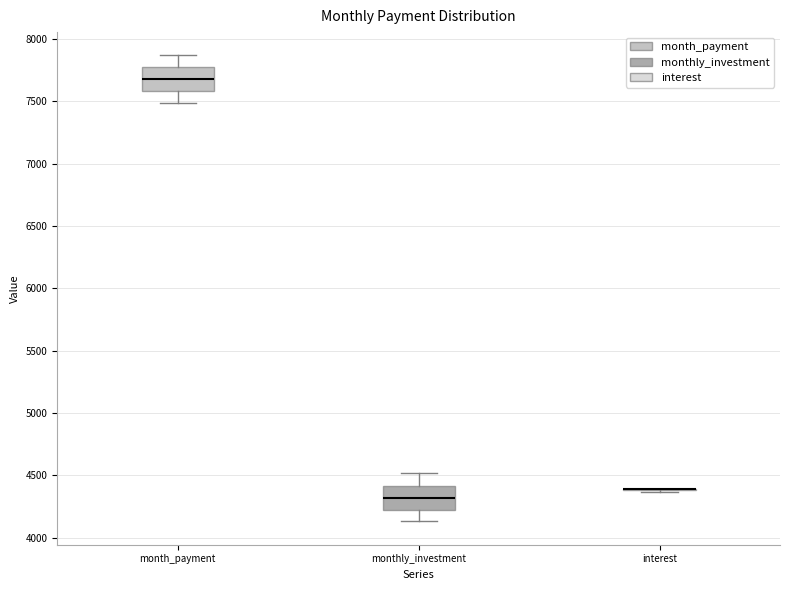

Reading left to right, transcribe this box plot: for each box, give where its median line is, the range the box spans, and where its two whiskers end, as read against the y-axis. The values are not printed on the chart, so give them approximately, as read against the axis.

month_payment: median 7700, box 7600 to 7800, whiskers 7500 to 7850
monthly_investment: median 4300, box 4200 to 4400, whiskers 4150 to 4500
interest: box collapsed to a line at 4400, whiskers 4350 to 4400